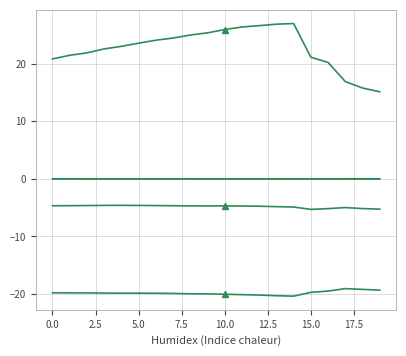

Does the chart have visible grid lines?

Yes